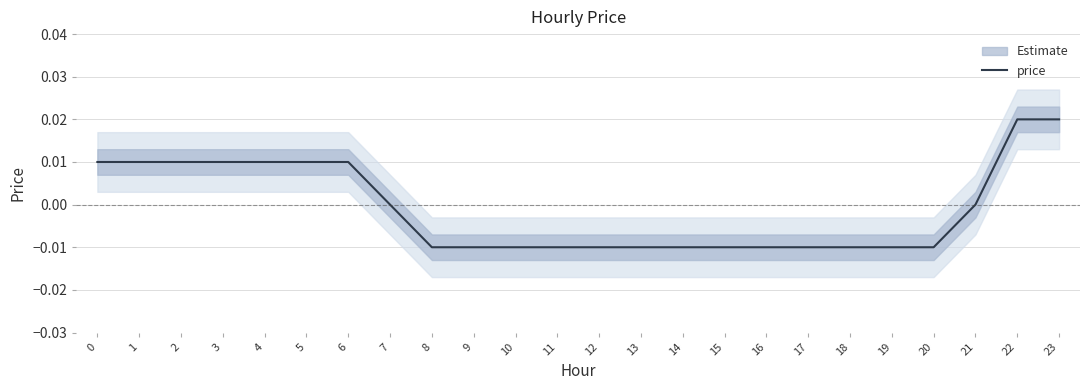

True or false: there are more than 0 points higher than both neighbors.

False